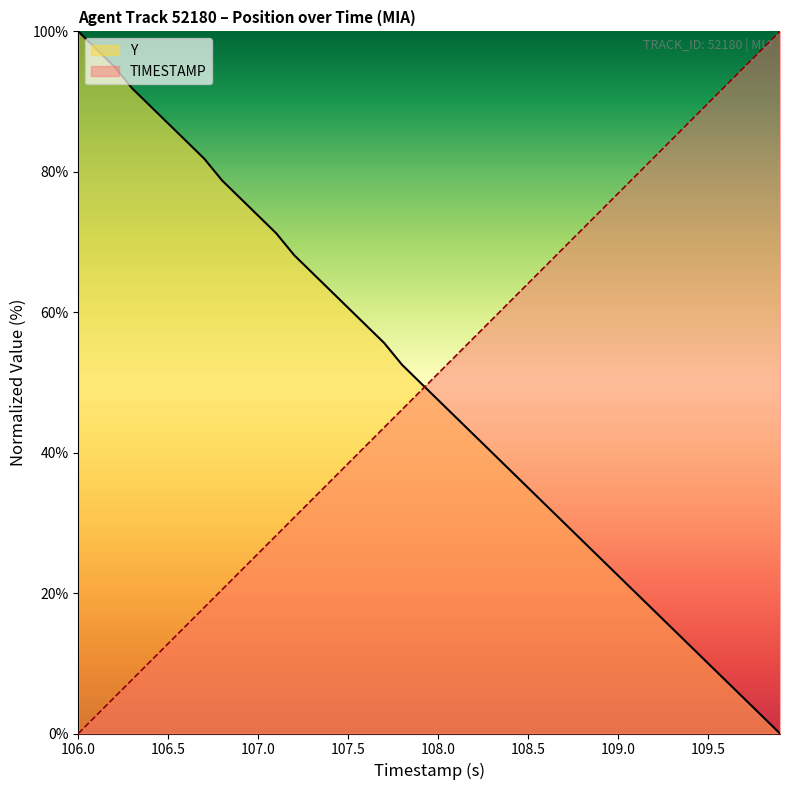

Is it true that Y equals 14.2 at 109.5?

False